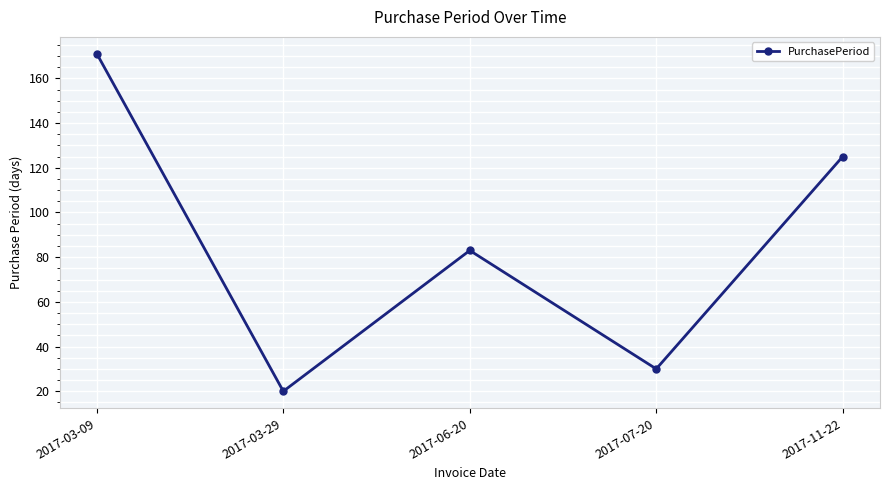

The value at 2017-03-29 is 5. True or false?

False